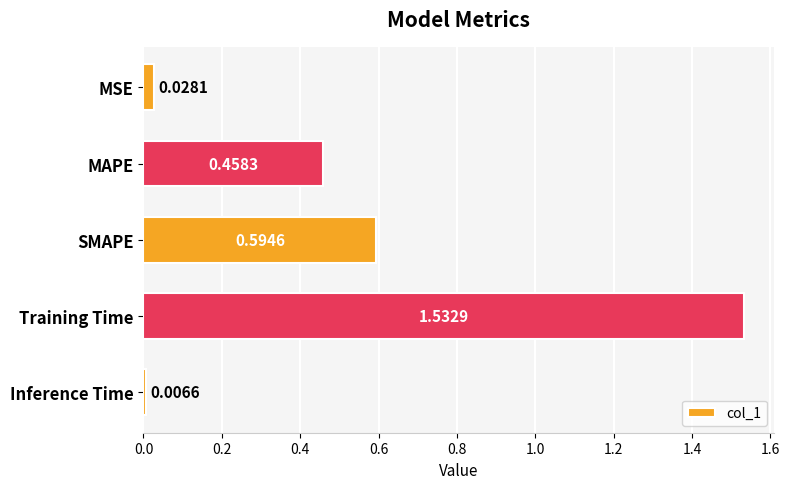

List the labels in order of value, largest first.

Training Time, SMAPE, MAPE, MSE, Inference Time